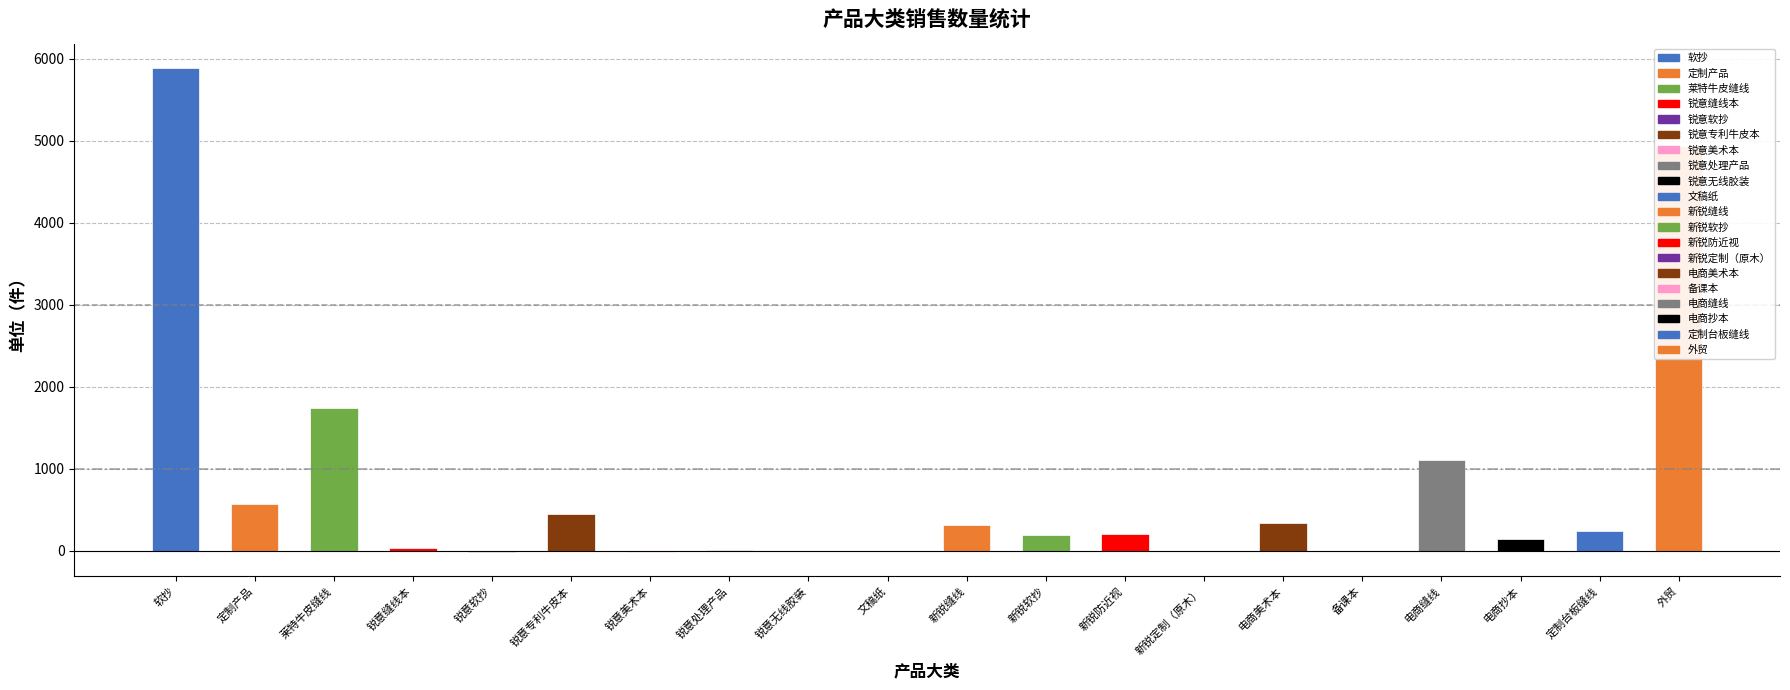

What is the approximate value at 外贸?

4937.0